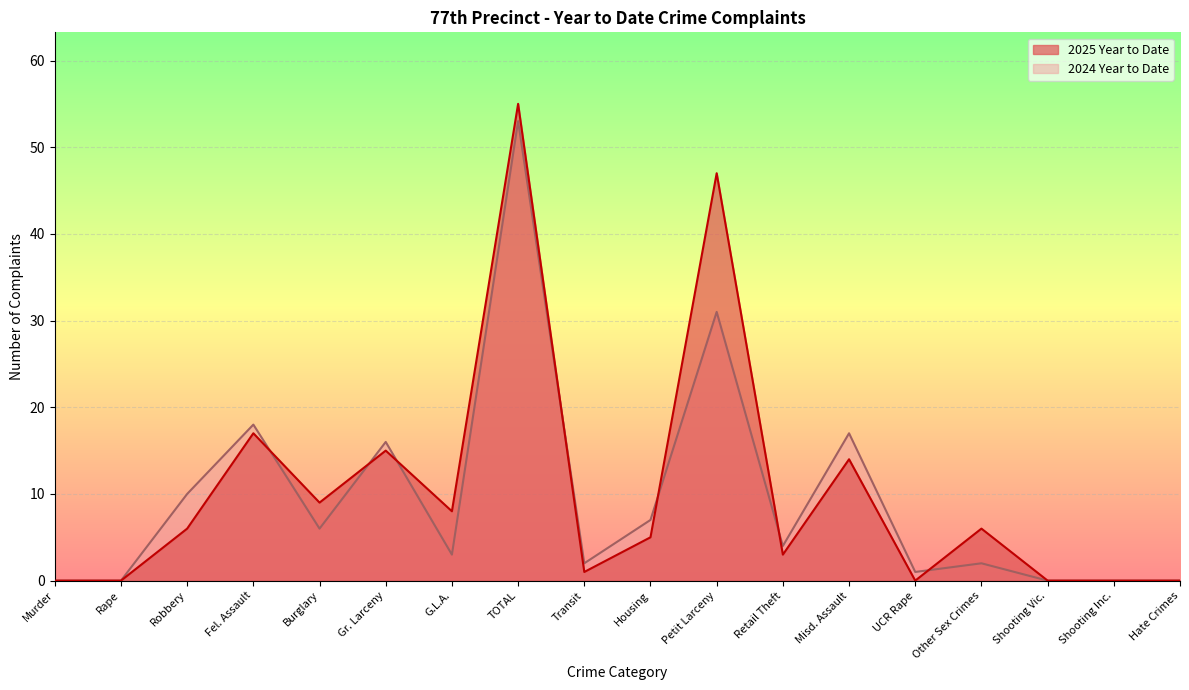

Between Shooting Vic. and Murder, which is larger?

Shooting Vic.